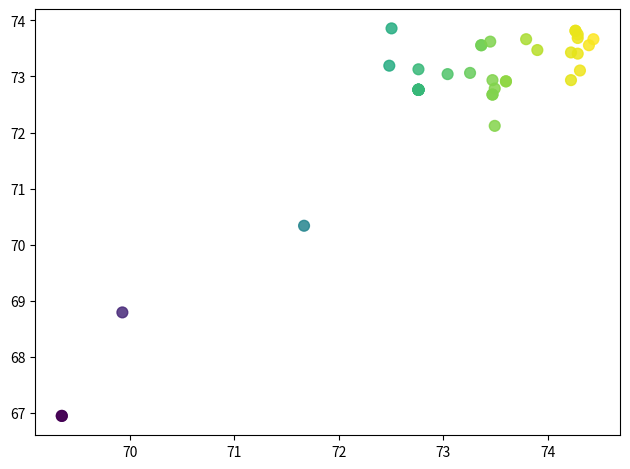

What Y value in the scatter plot is closest to 70?

70.3